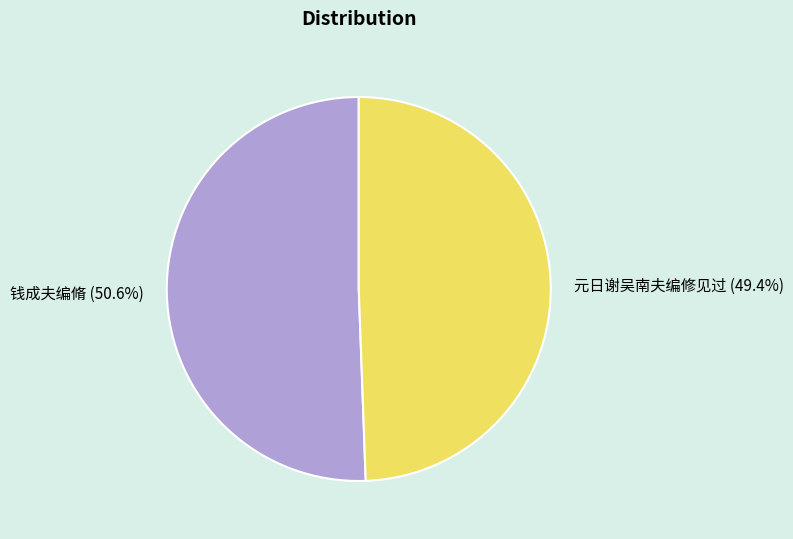

Which category has the biggest portion of the pie?

钱成夫编脩